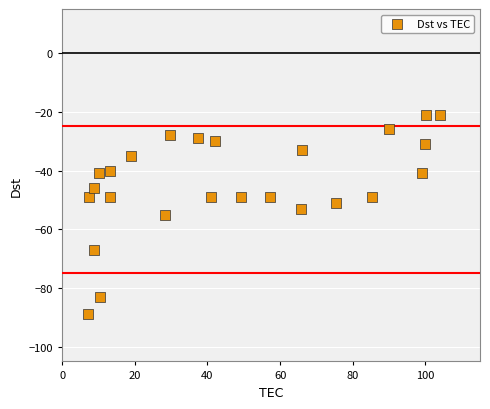

What is the range of Y values (max minus min)?

68